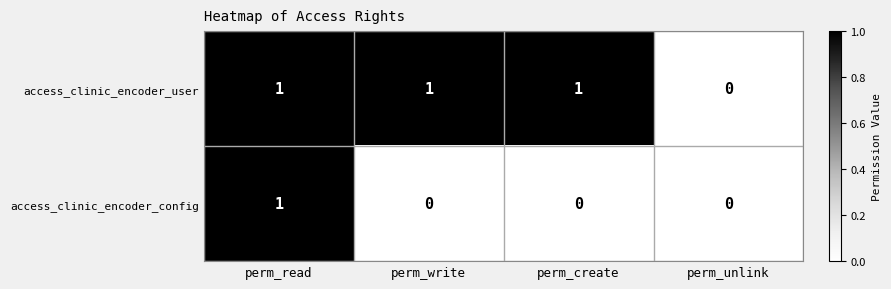

What is the total value across all series at perm_create?

1